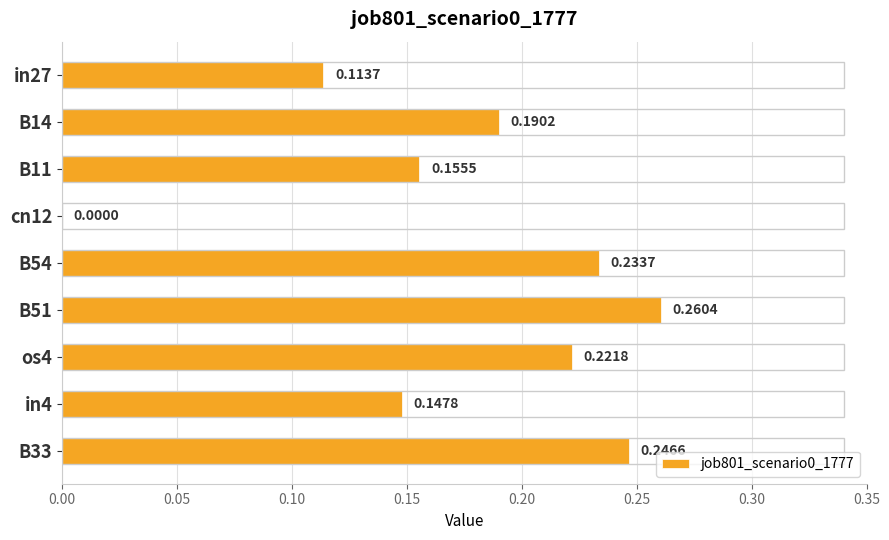

Are the bars grouped side by side (vs. stacked)?

No